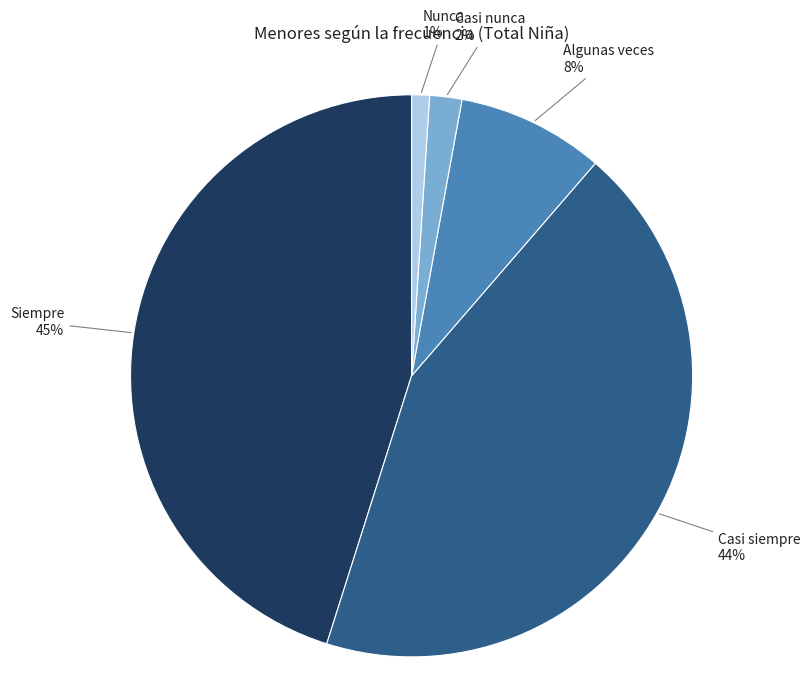

Between Casi nunca and Nunca, which is larger?

Casi nunca